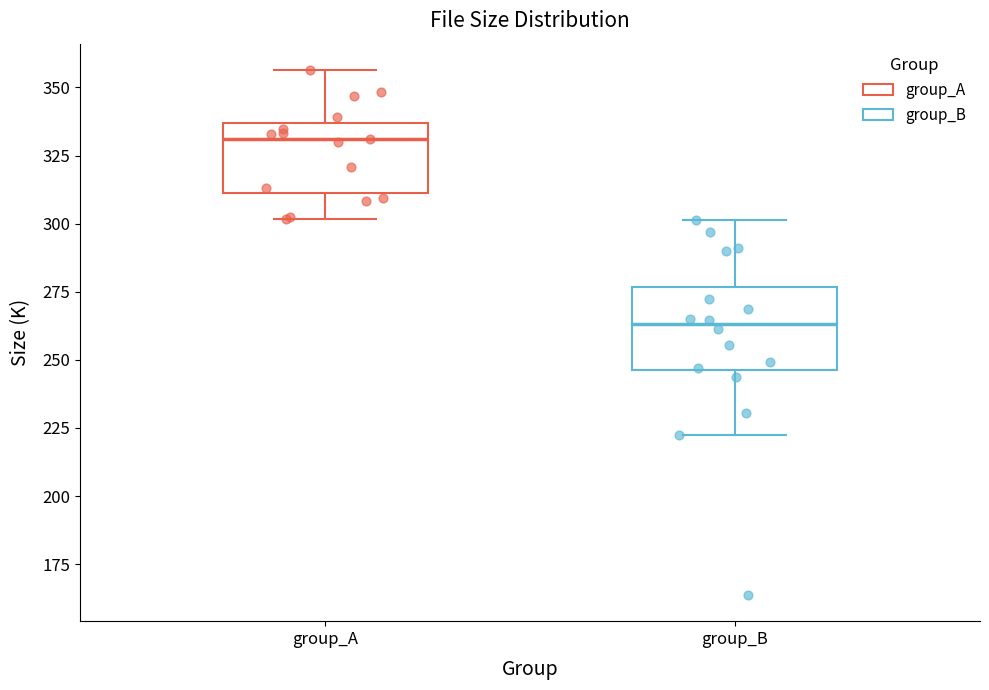

Where does the upper whisker of the box for group_B end on the y-axis? The values are not printed on the chart, so give them approximately, as read against the axis.

300